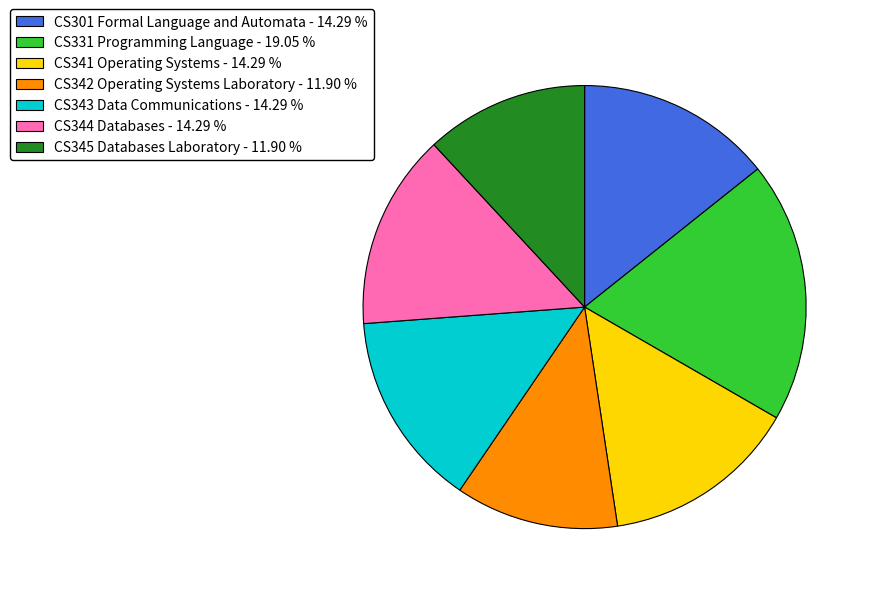

Is the sum of CS331 Programming Language - 19.05 % and CS343 Data Communications - 14.29 % greater than half?

No